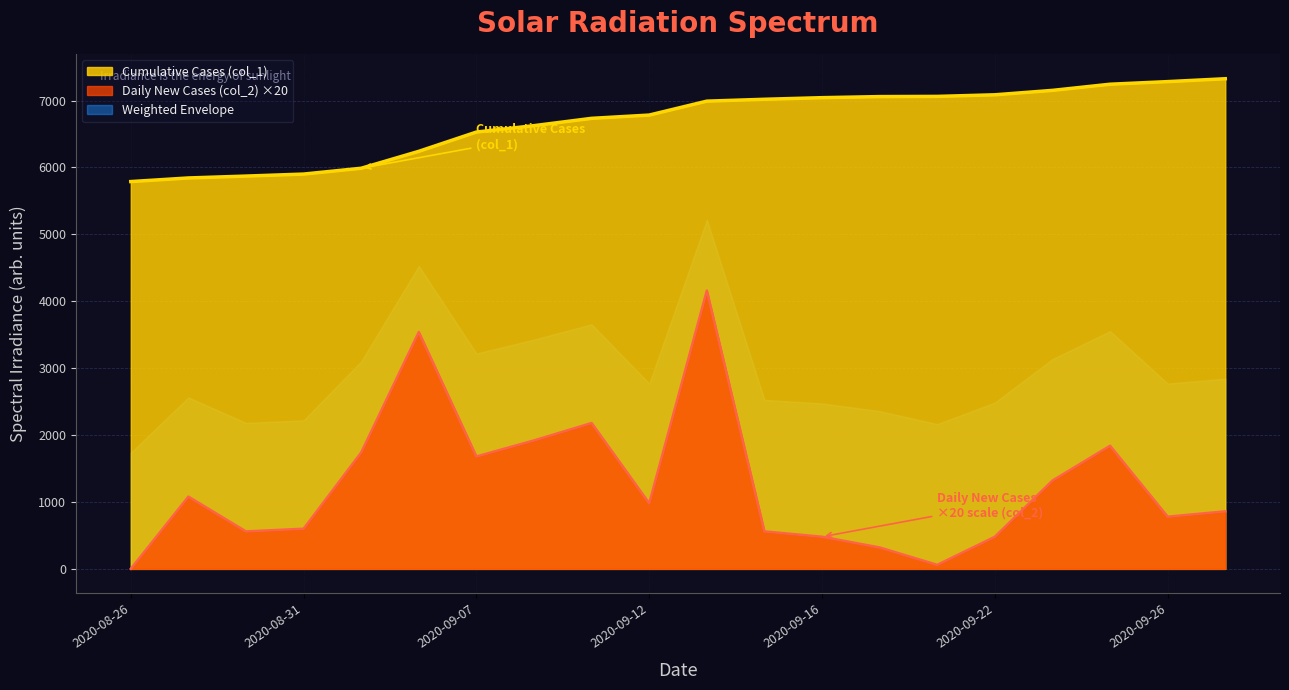

What is the difference between the Daily New Cases (col_2) values at 2020-09-07 and 2020-09-26?

900